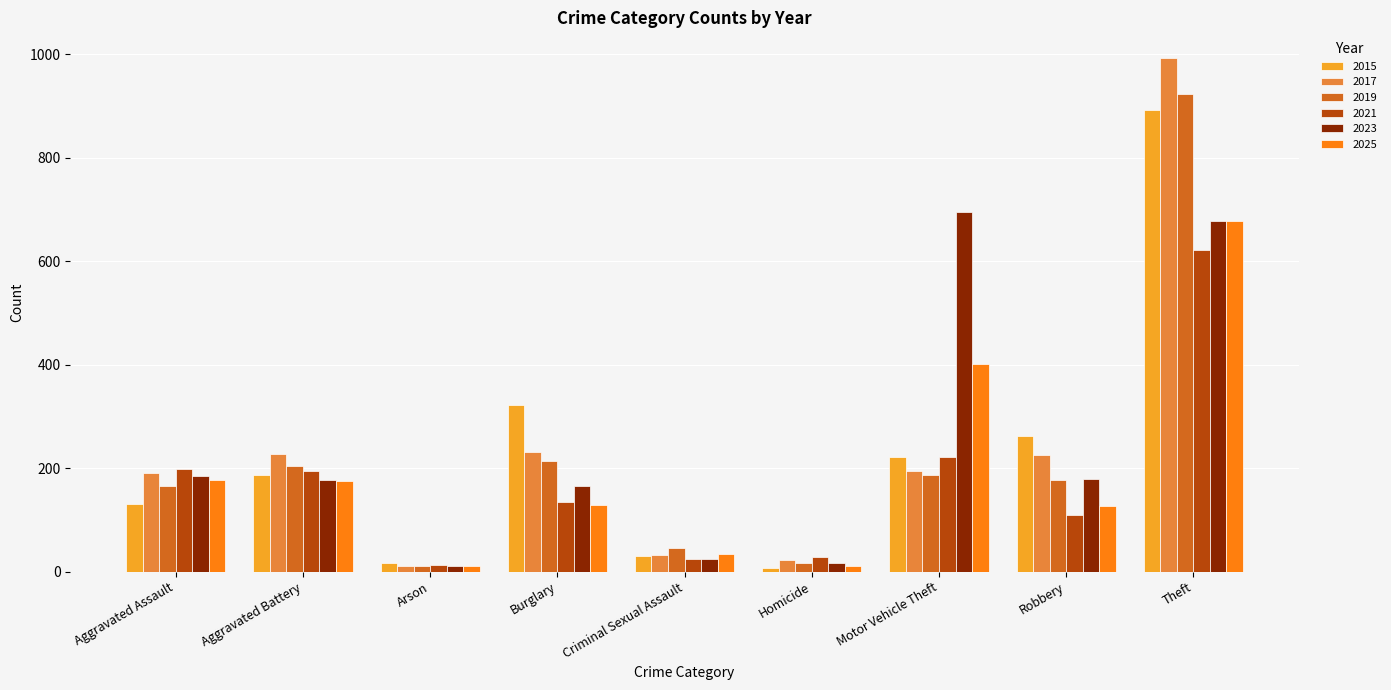

Where is 2015 nearest to the value 450?

Burglary